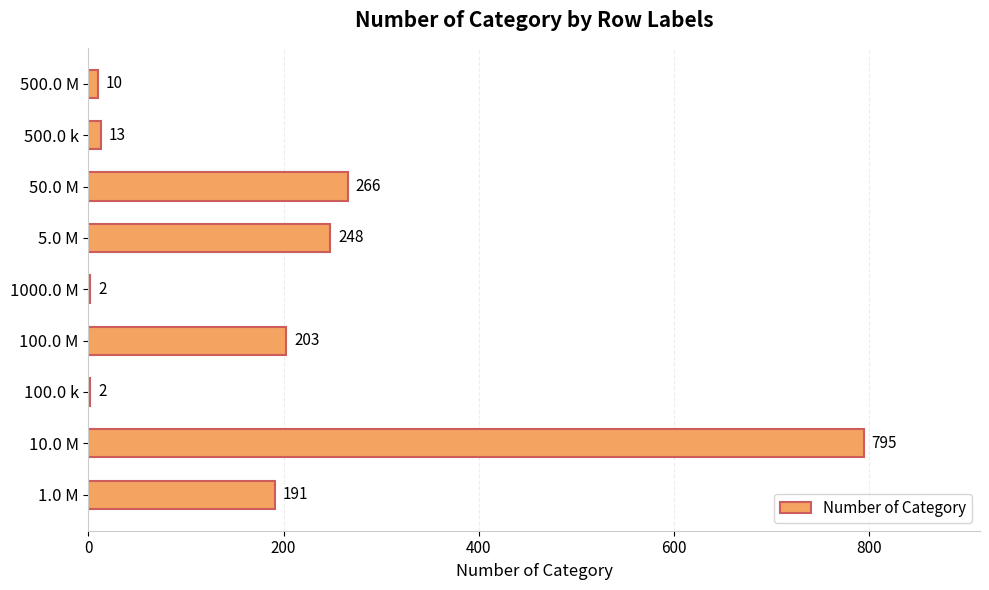

The value at 1.0 M is 288. True or false?

False